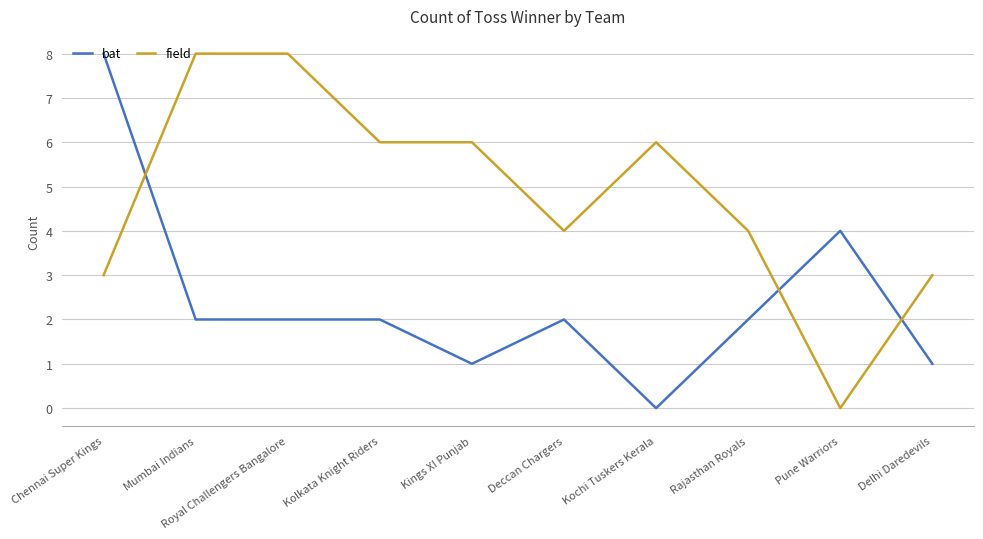

How many values in field are above zero?

9